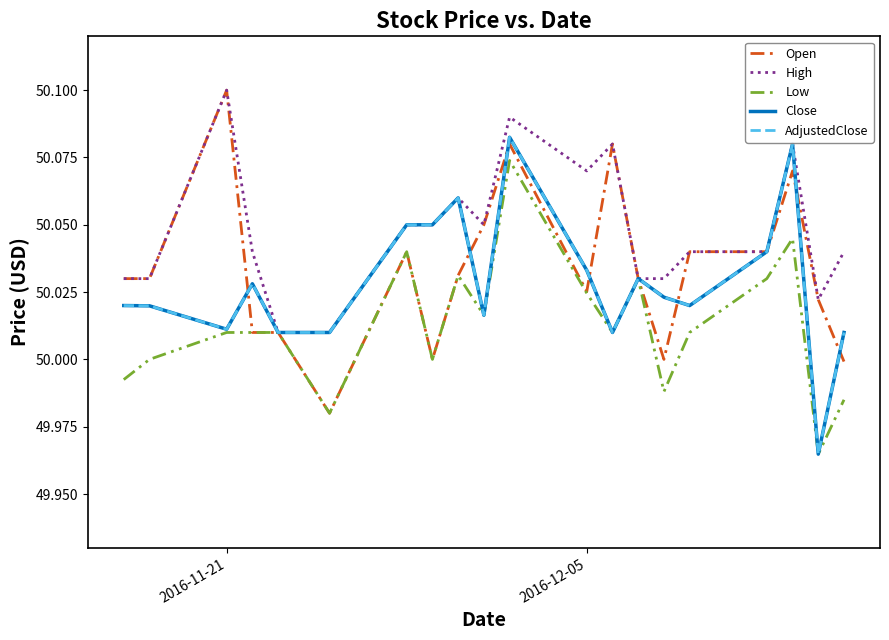

Does the chart have visible grid lines?

No